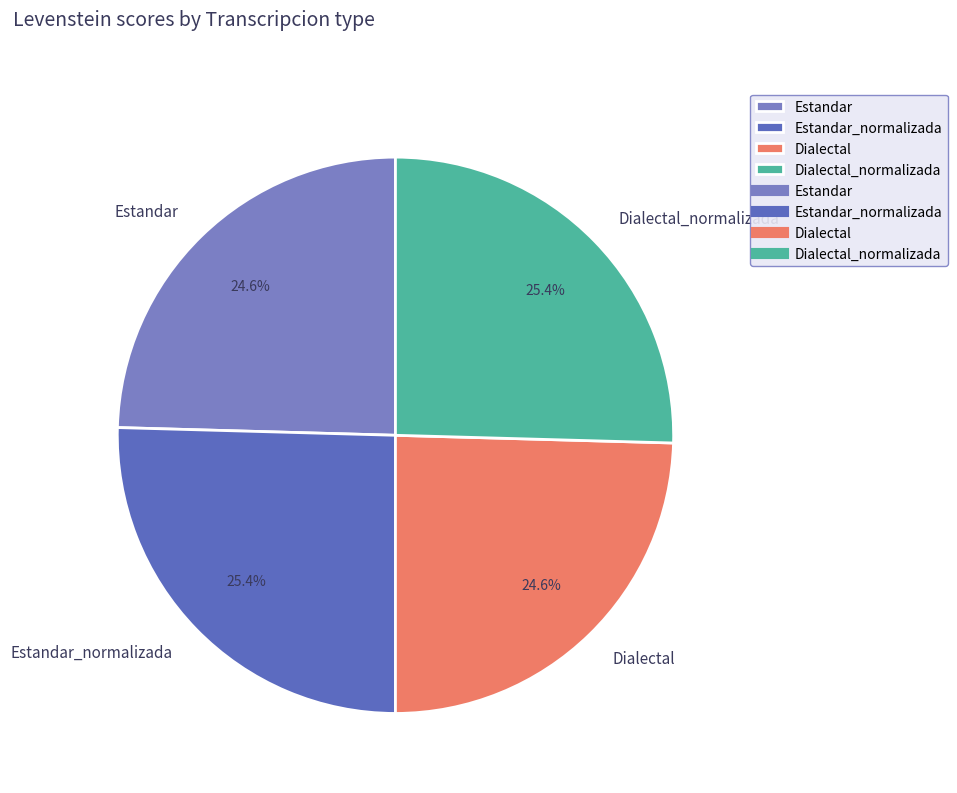

True or false: Estandar_normalizada accounts for 34% of the total.

False